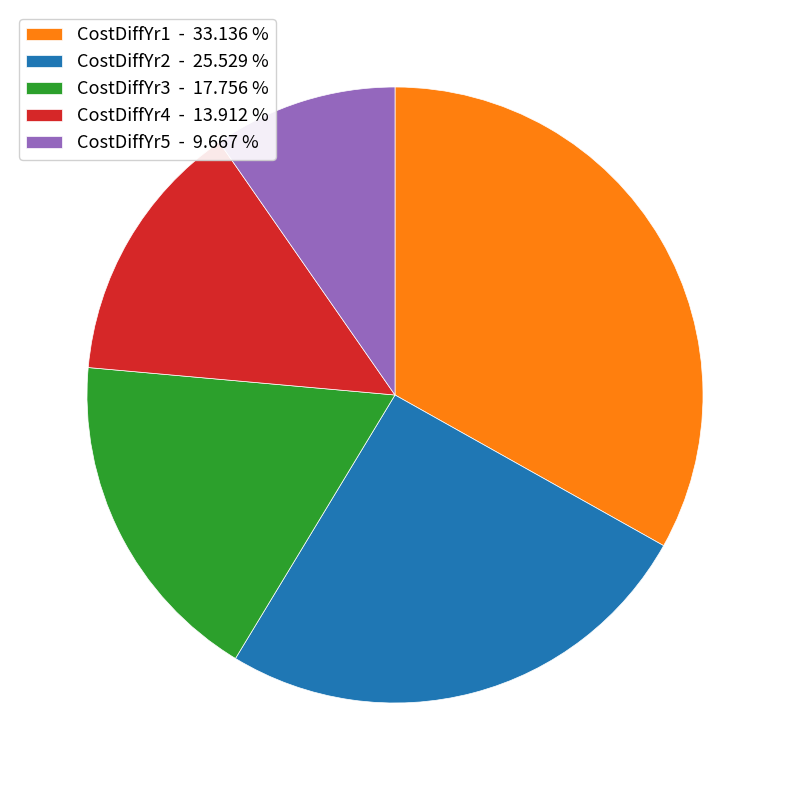

The CostDiffYr1 slice represents 20% of the pie. True or false?

False